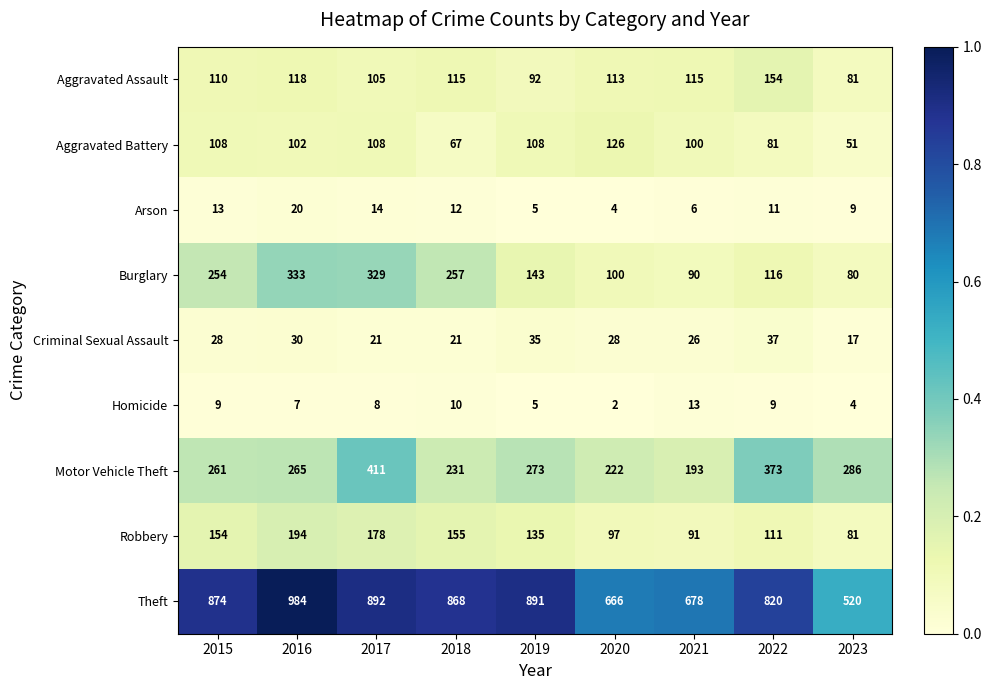

Which series changed the most between 2018 and 2020?

Theft